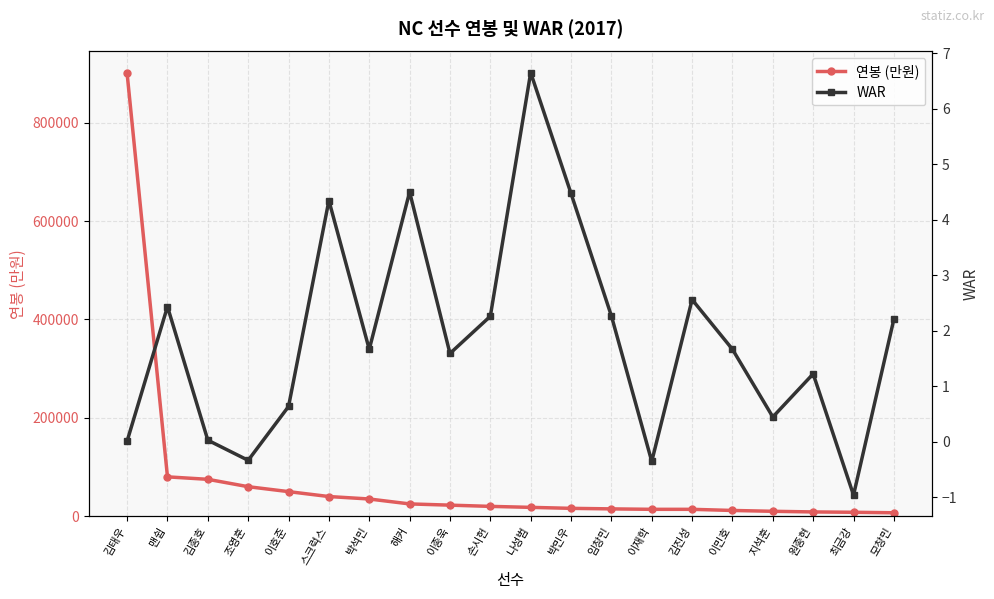

What is the spread (max minus min) of values at 김종호?

75000.0